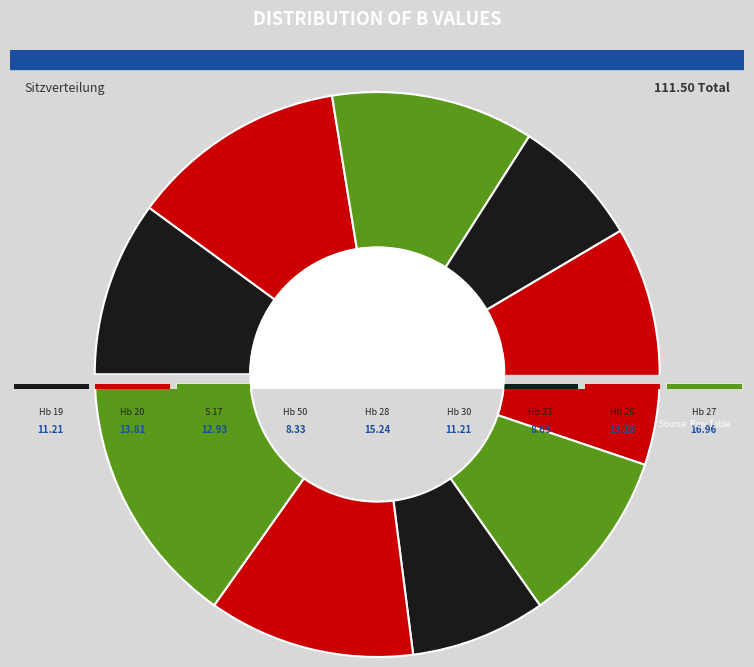

Is it true that Hb 50 is 1% of the pie?

False